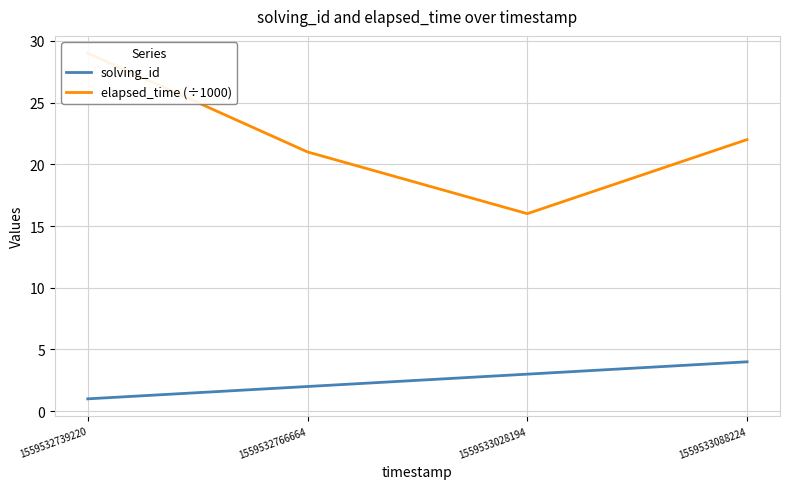

Which has a higher value, 1559533028194 or 1559533088224?

1559533088224